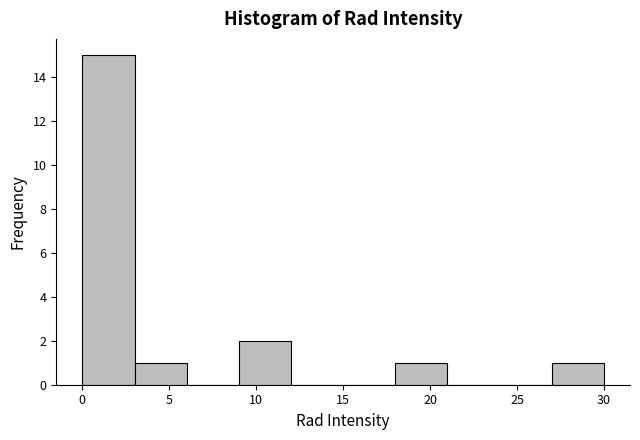

Reading left to right, list every bar in this chart as the range it spans on the x-axis followed by its height. The values are not printed on the chart, so give them approximately, as read against the axis.

0 to 3: 15
3 to 6: 1
6 to 9: 0
9 to 12: 2
12 to 15: 0
15 to 18: 0
18 to 21: 1
21 to 24: 0
24 to 27: 0
27 to 30: 1